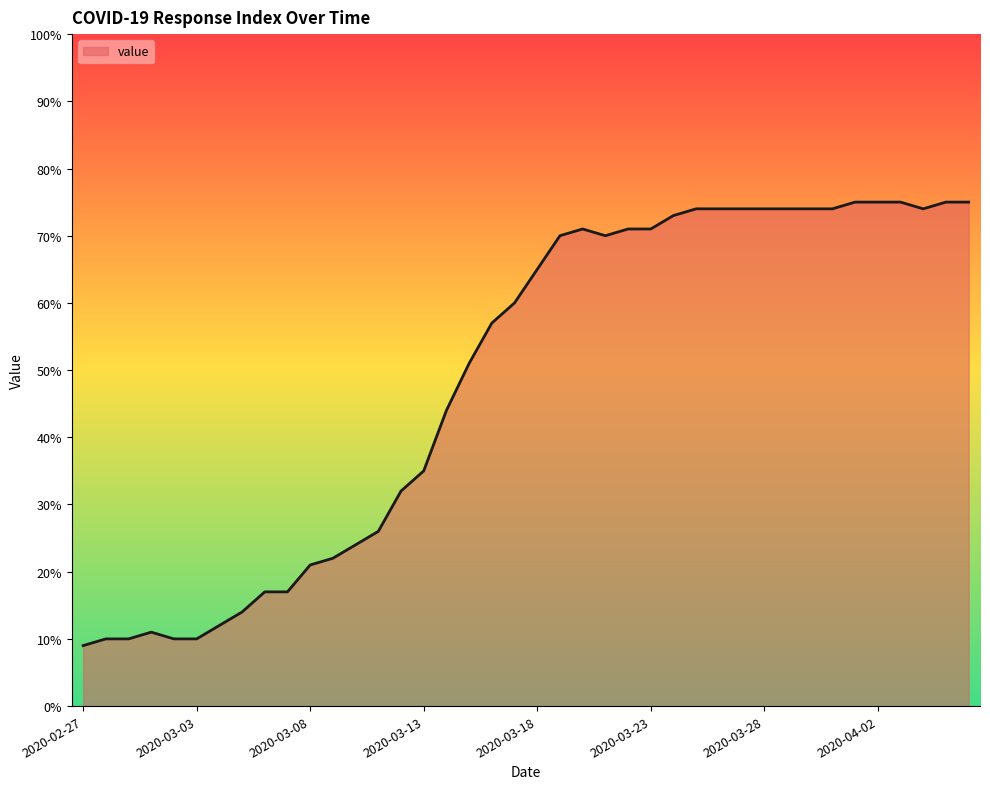

What is the greatest value displayed?

75